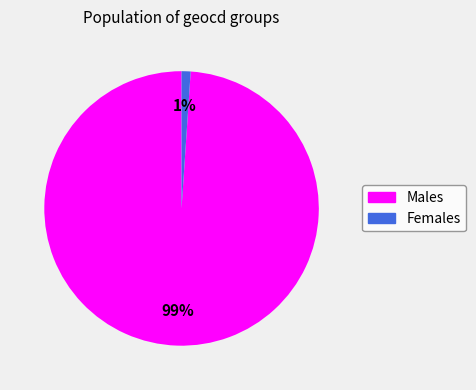

To the nearest percent, what is the difference between the largest and smallest slice percentages?

98%